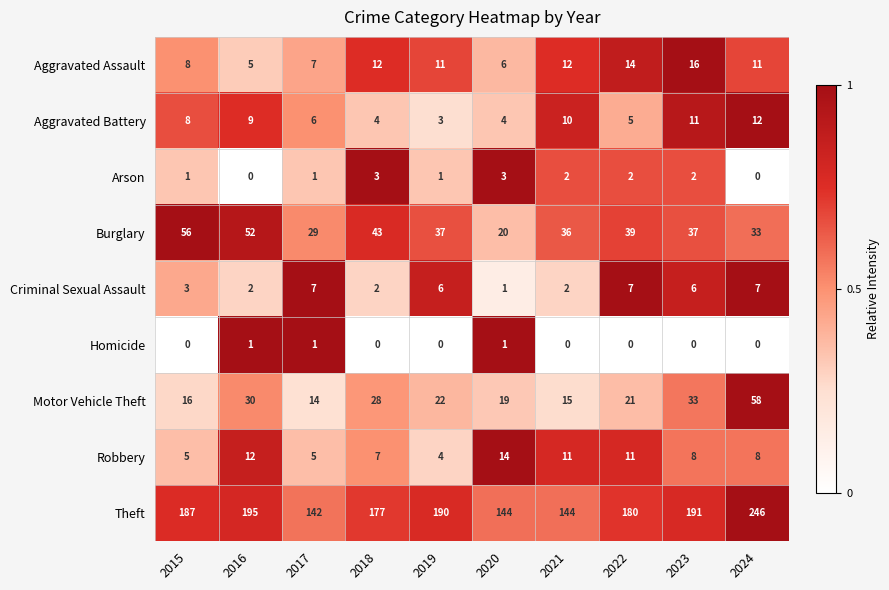

Rank the series by their maximum value, from highest to lowest.

Theft, Motor Vehicle Theft, Burglary, Aggravated Assault, Robbery, Aggravated Battery, Criminal Sexual Assault, Arson, Homicide